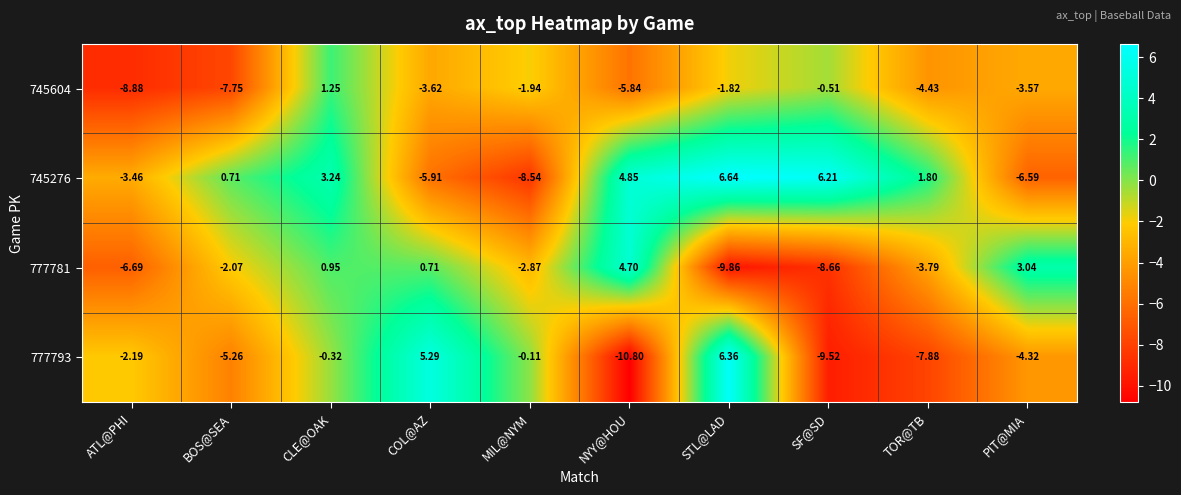

Rank the series by their maximum value, from lowest to highest.

745604, 777781, 777793, 745276